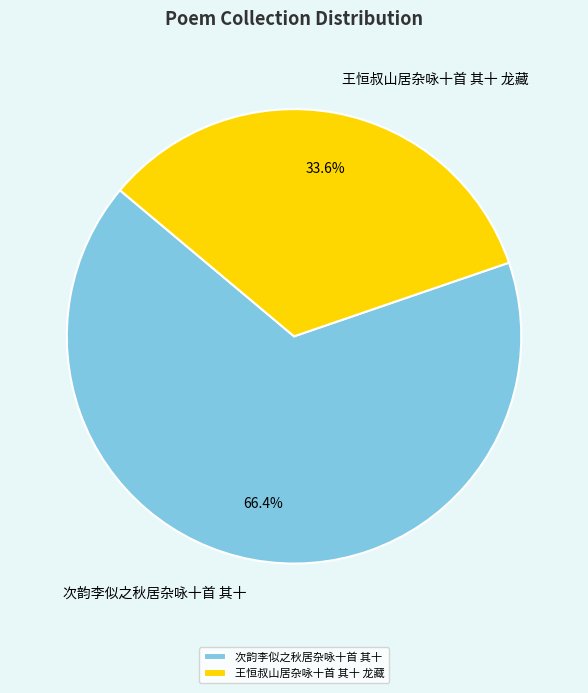

To the nearest percent, what is the difference between the largest and smallest slice percentages?

33%